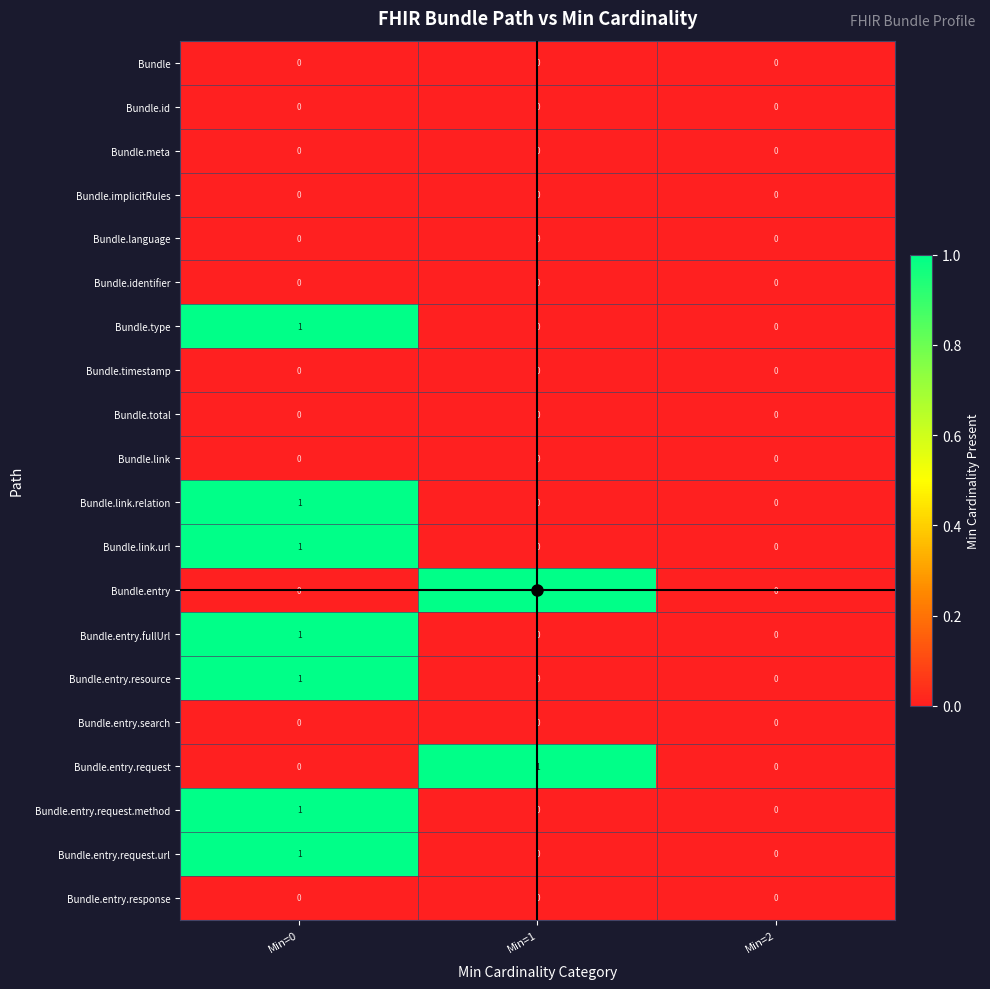

Is the value of Bundle.entry.request.method at Min=0 greater than the value of Bundle.link.relation at Min=1?

Yes